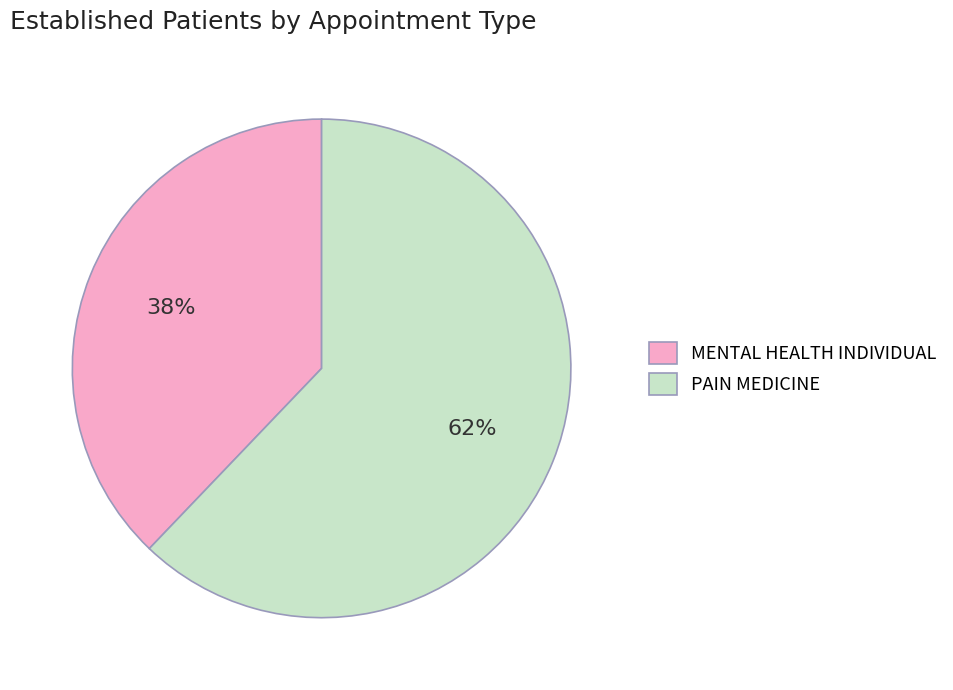

To the nearest percent, what is the difference between the largest and smallest slice percentages?

24%